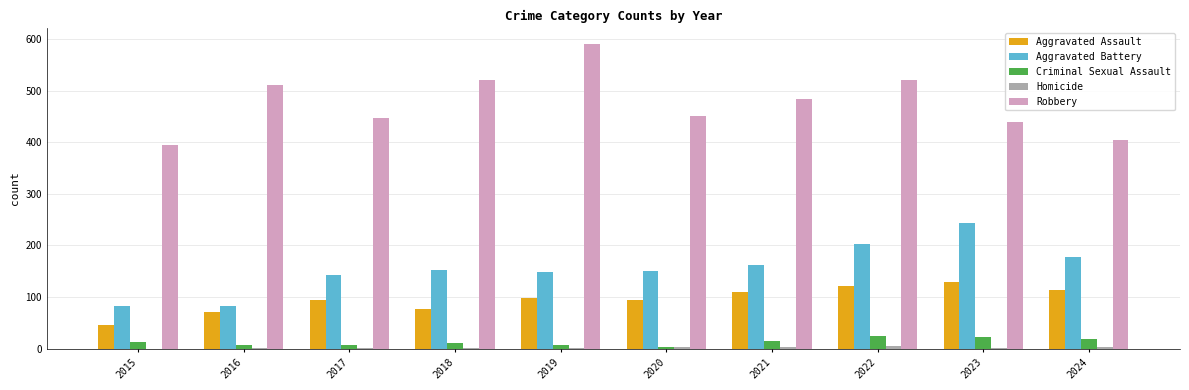

True or false: Aggravated Battery has a value of 141 at 2022.

False